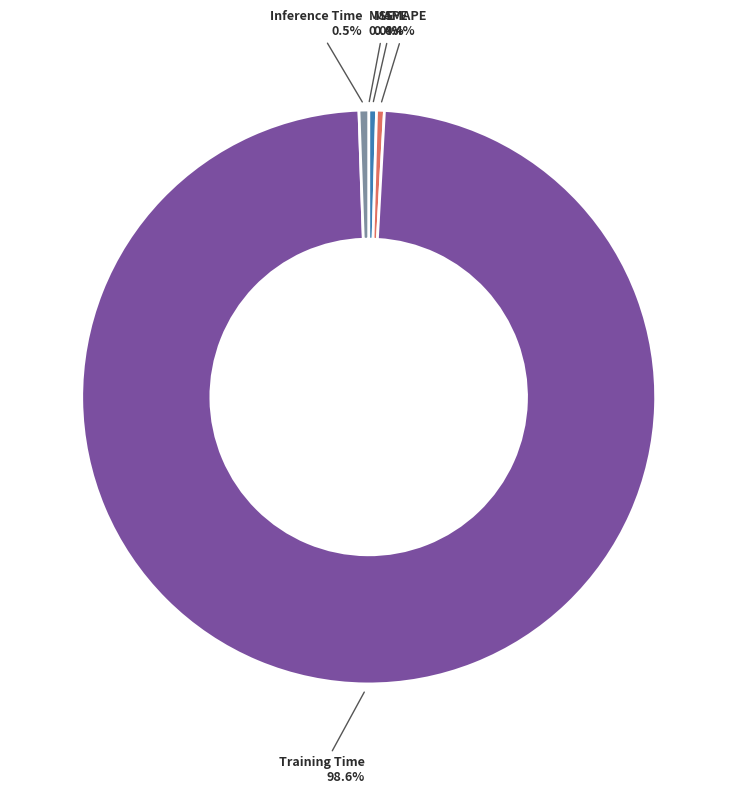

What is the largest slice in the pie chart?

Training Time